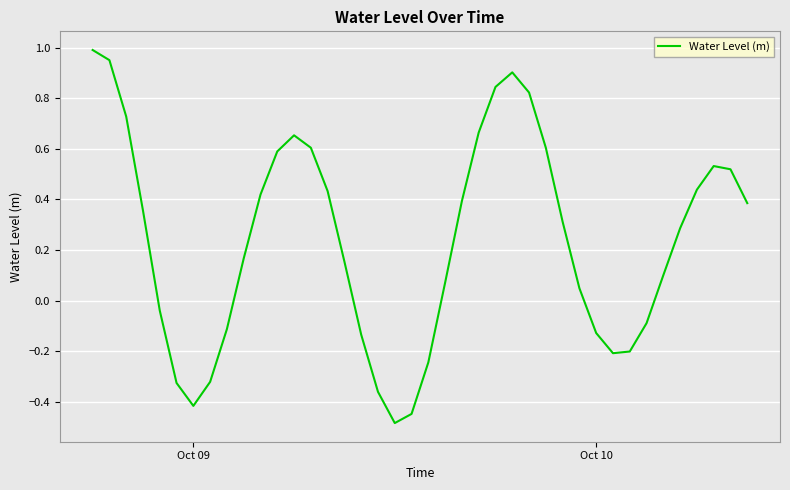

What is the smallest value displayed?

-0.5